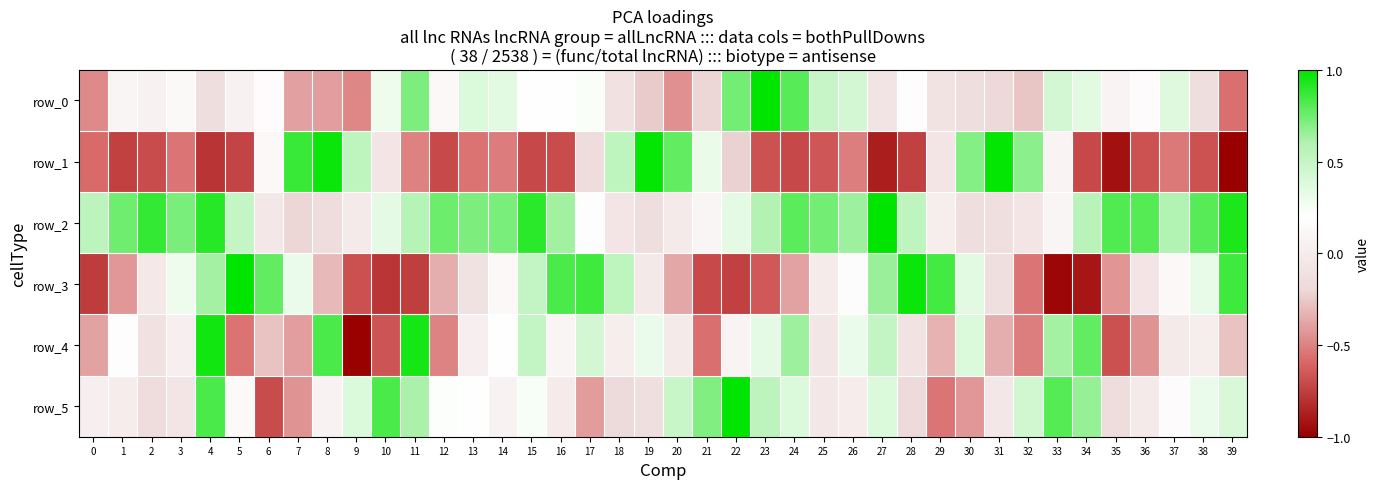

How many data points in row_4 are less than 0?

19